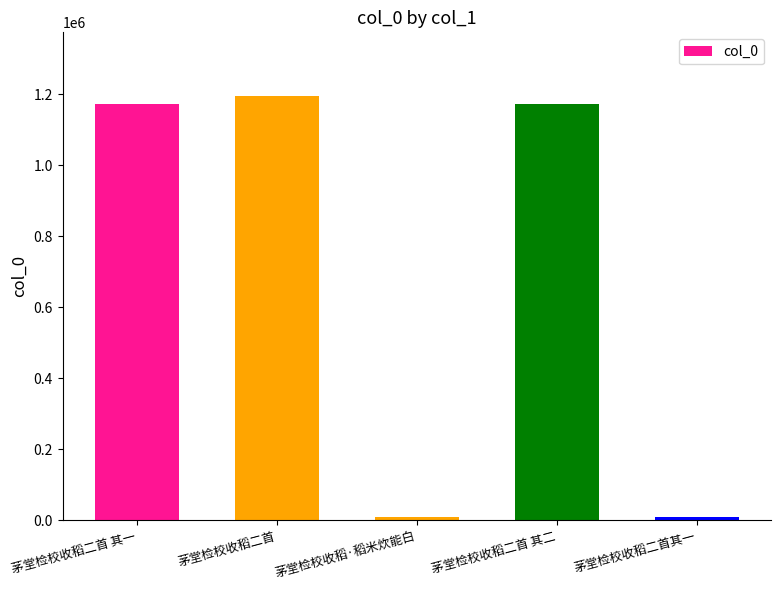

What is the label of the 2nd bar from the left?

茅堂检校收稻二首